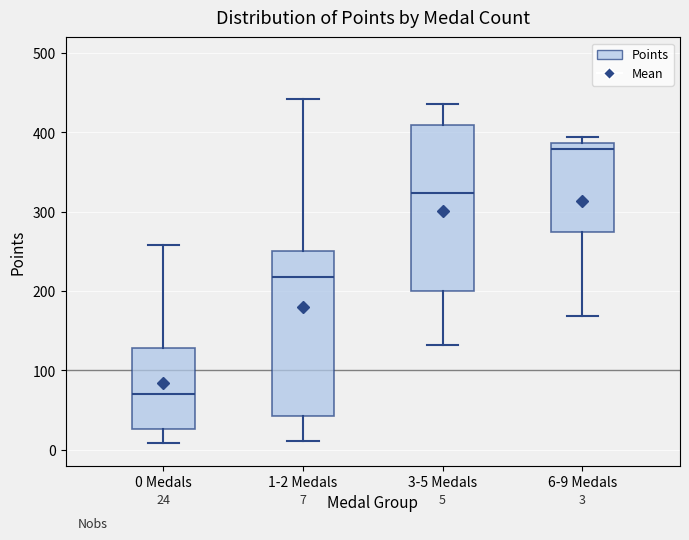

Which box's median line is the lowest?

0 Medals